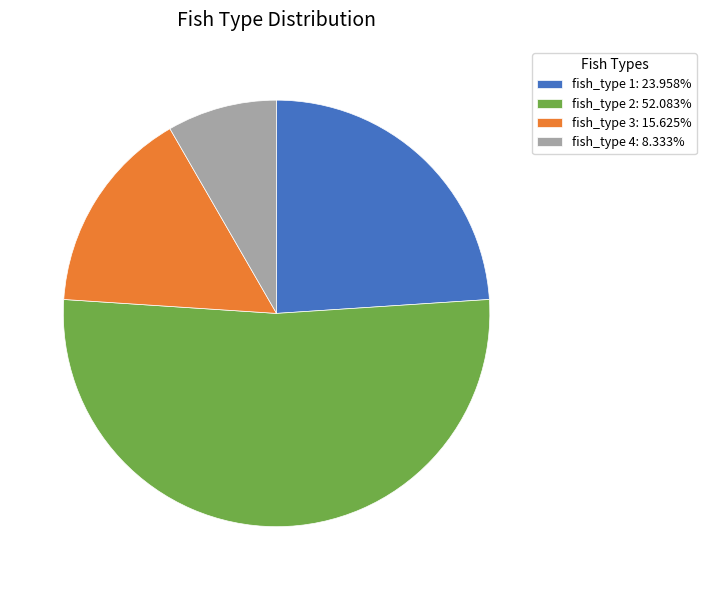

Approximately how many times larger is the value at fish_type 3: 15.625% compared to fish_type 4: 8.333%?

1.9